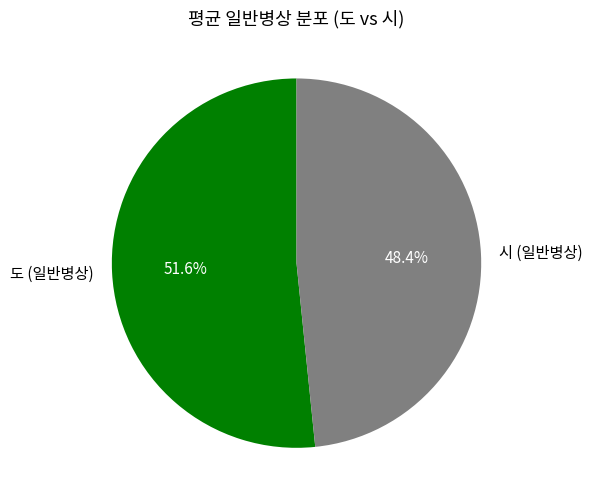

What is the smallest slice in the pie chart?

시 (일반병상)